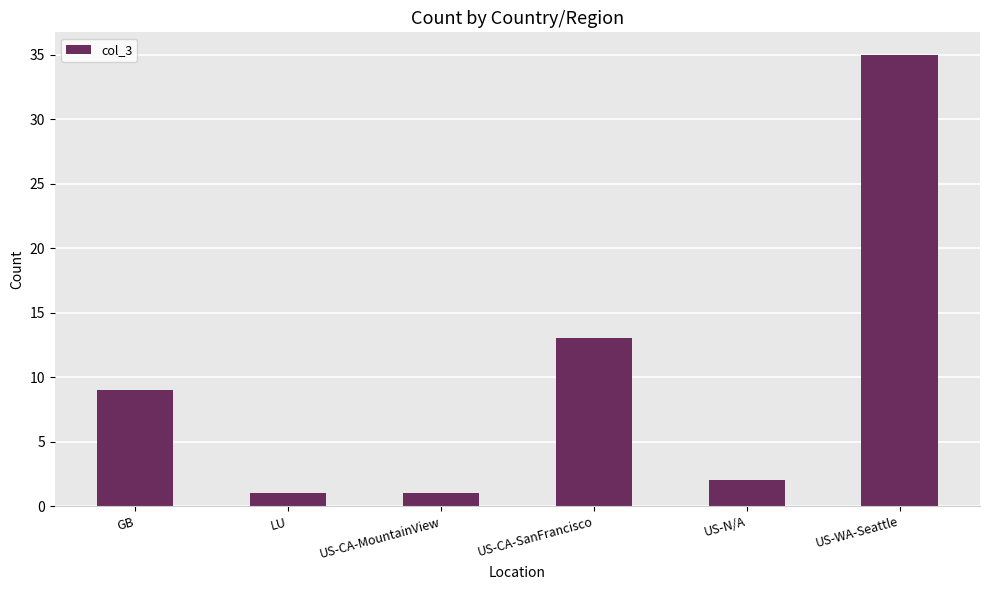

What is the value of the 5th bar from the left?

2